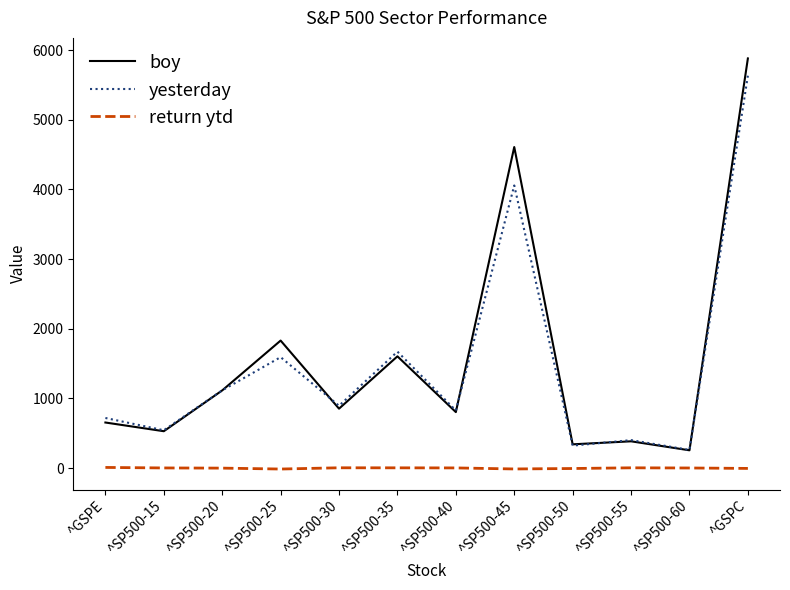

True or false: yesterday and boy intersect in this chart.

True